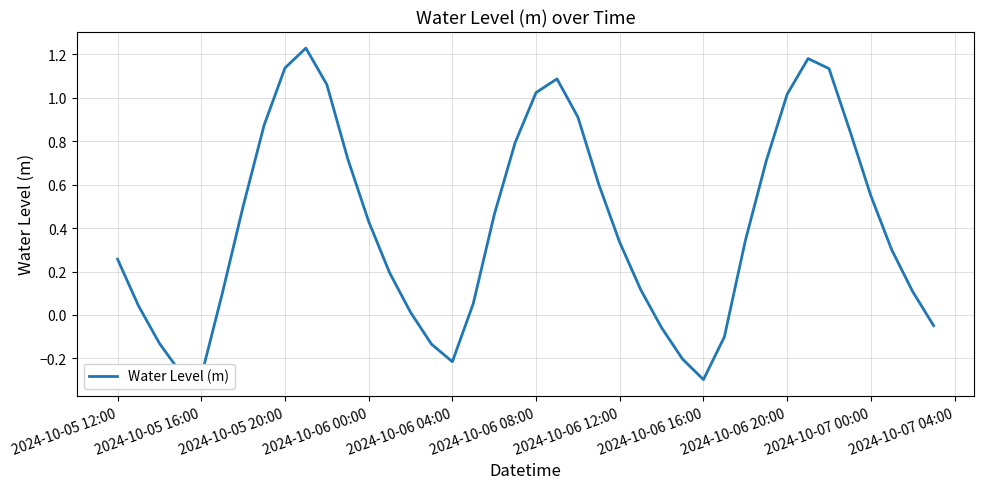

What is the difference between the maximum and minimum values?

1.5